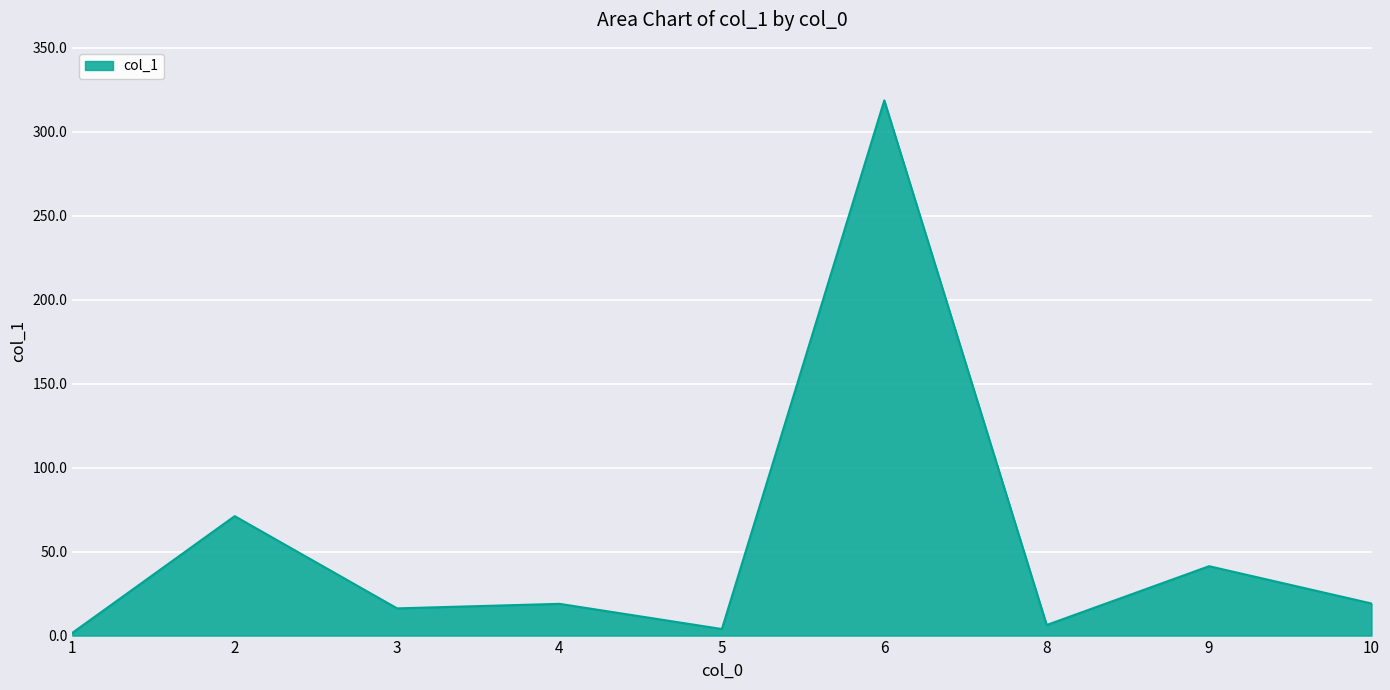

What is the sum of the values at 4 and 5?

22.8